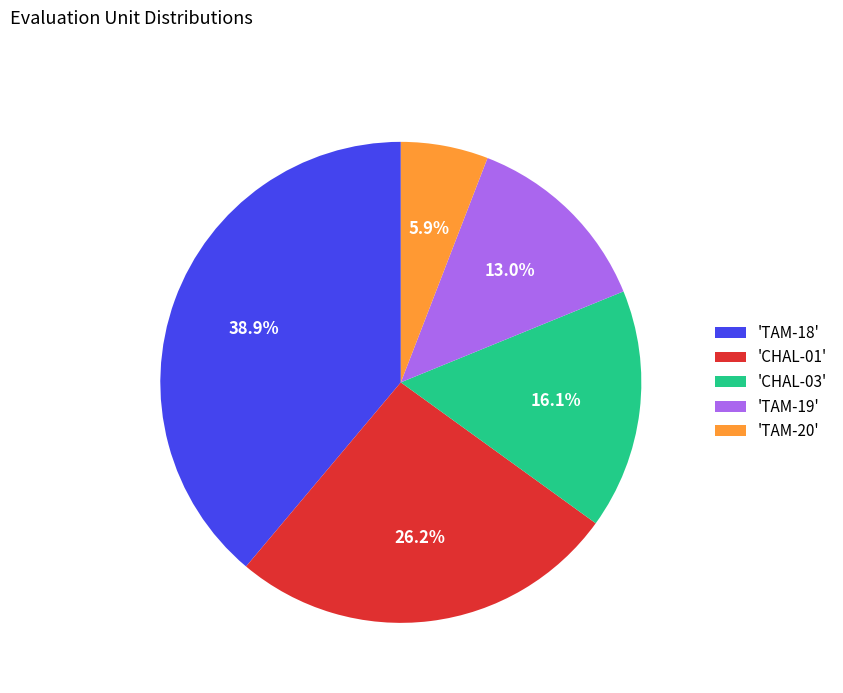

Is there a majority slice in this chart?

No